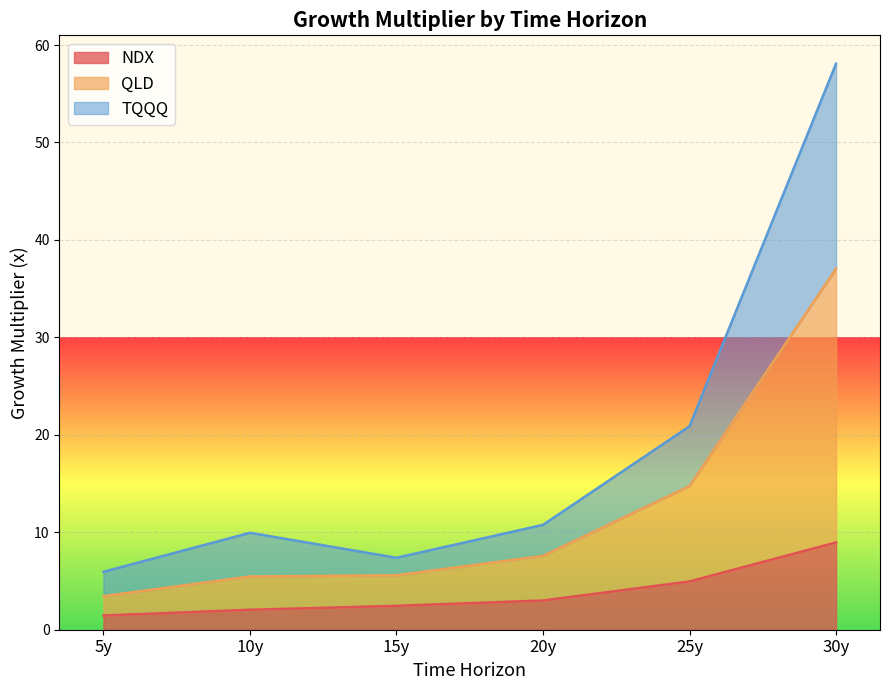

True or false: NDX has a value of 5.0 at 25y.

True